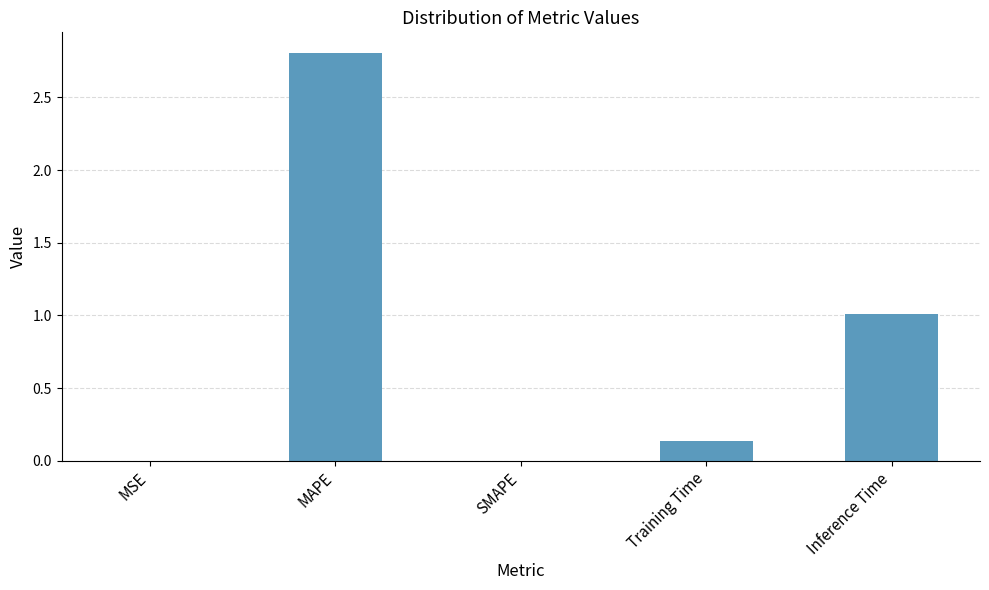

Which has a higher value, Inference Time or Training Time?

Inference Time